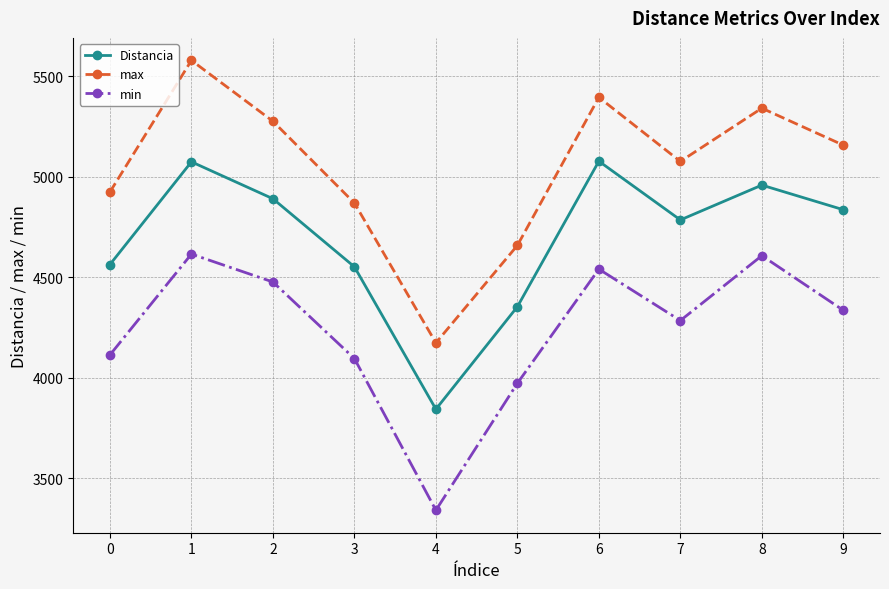

What is the value of the Distancia point at the 3rd from the left?

4890.4